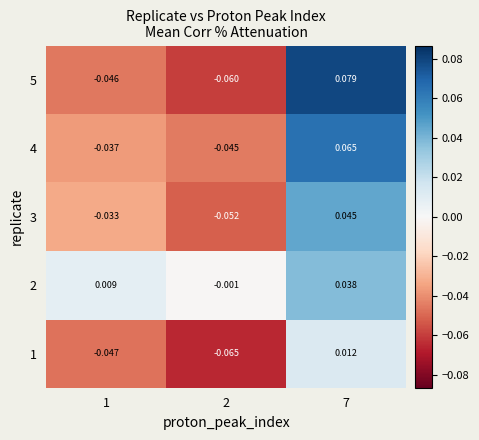

Is the value of 1 at 2 greater than the value of 4 at 7?

No